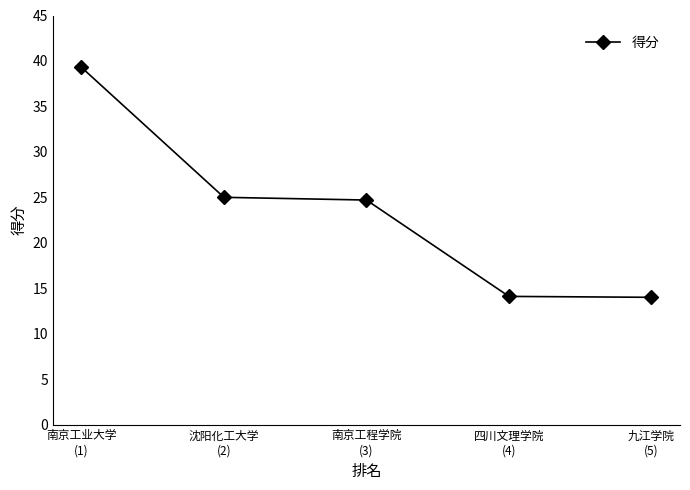

How many distinct data groups are displayed?

1